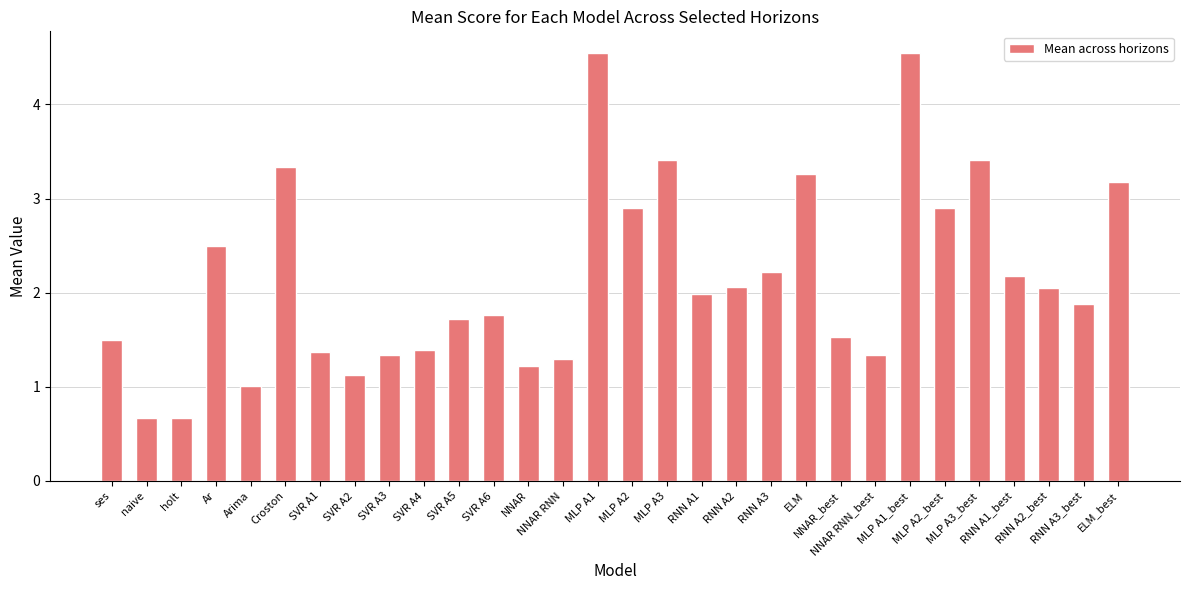

Are the bars grouped side by side (vs. stacked)?

No